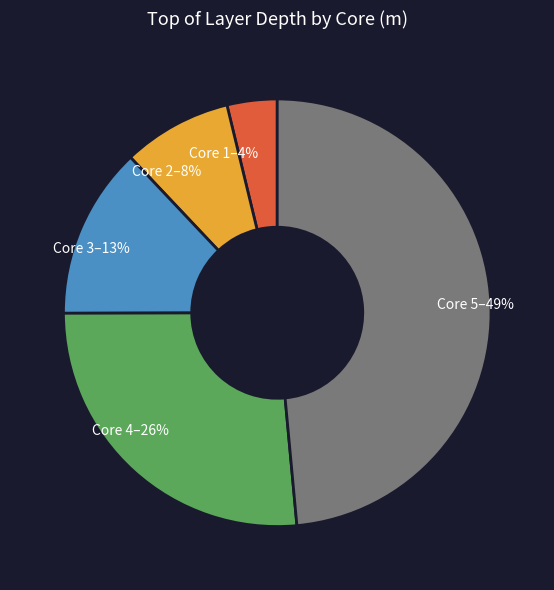

To the nearest percent, what is the combined percentage of Core 2 and Core 5?

57%